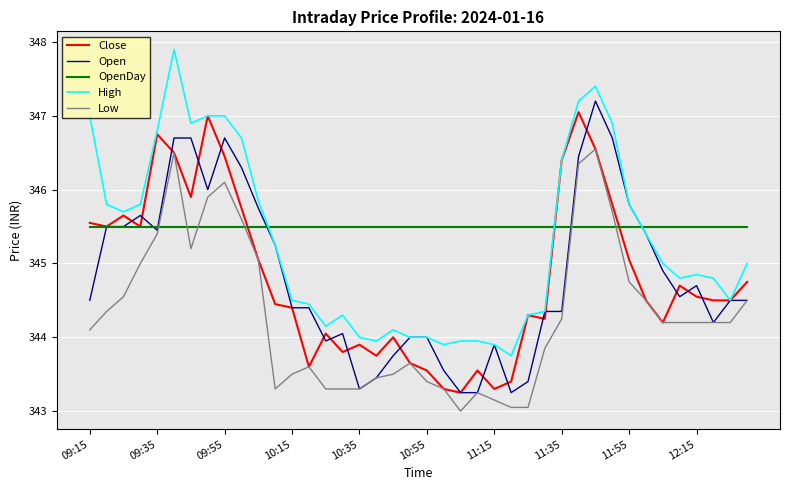

Which series has the largest total across all categories?

OpenDay